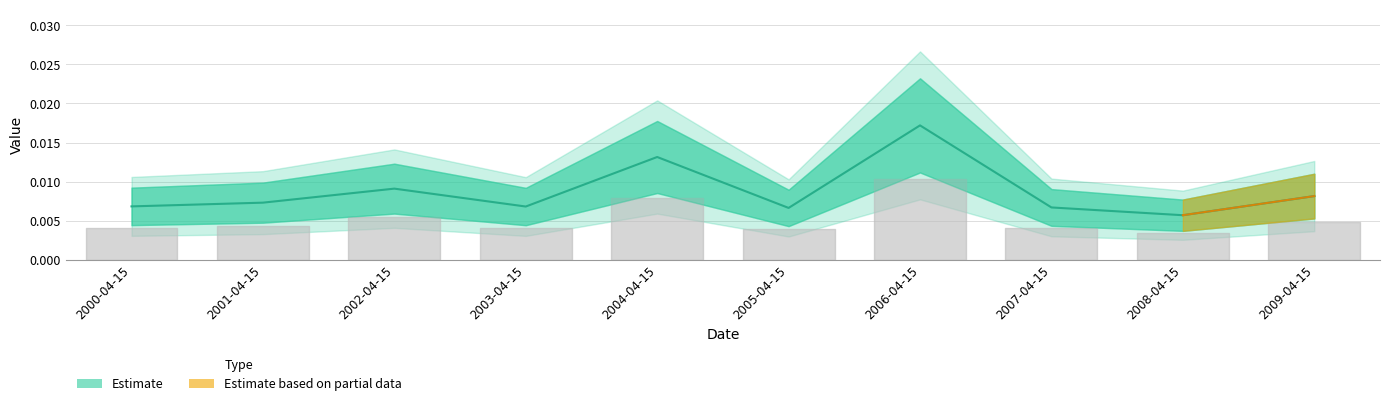

What position from the left is 2007-04-15?

8